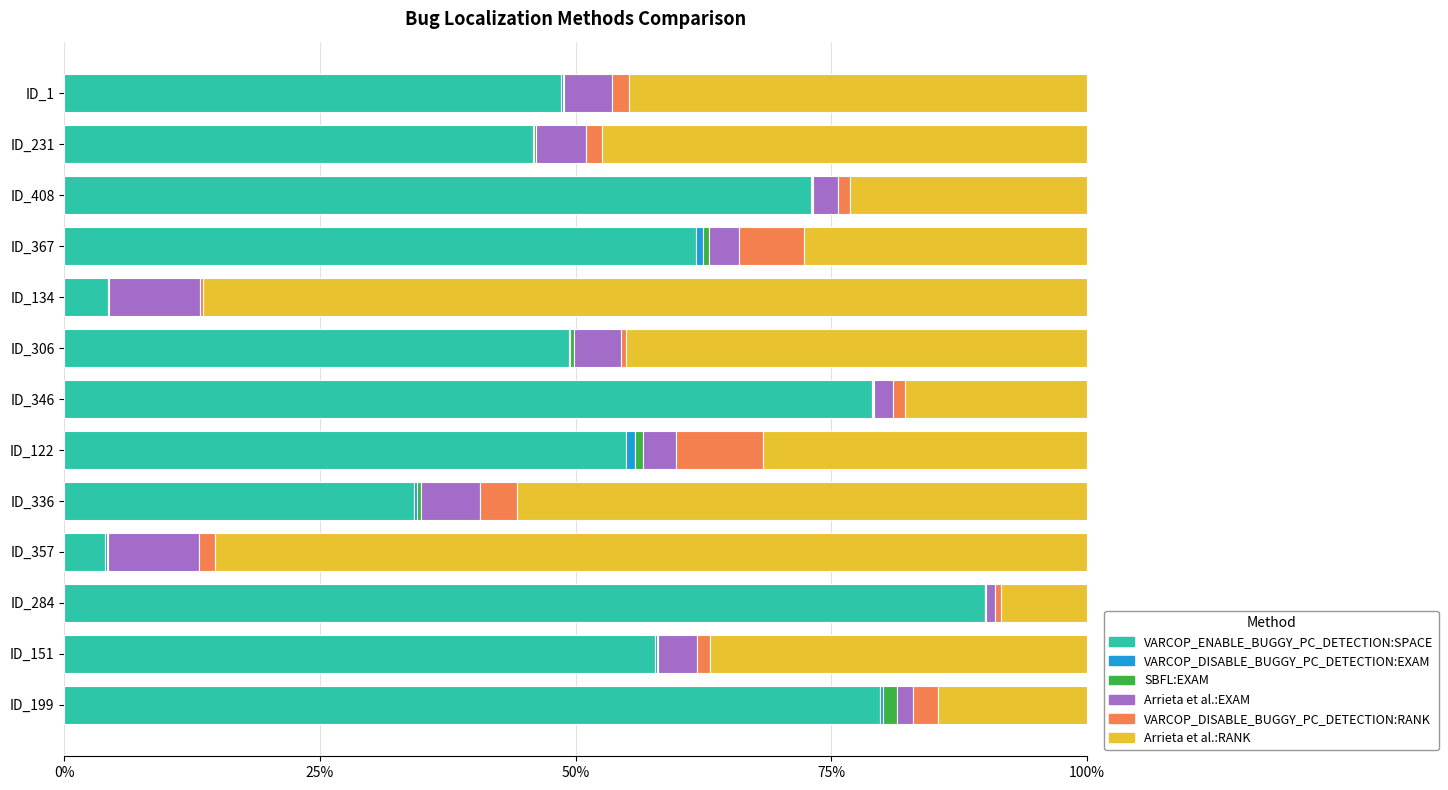

At which label does VARCOP_ENABLE_BUGGY_PC_DETECTION:SPACE reach its peak?

ID_284